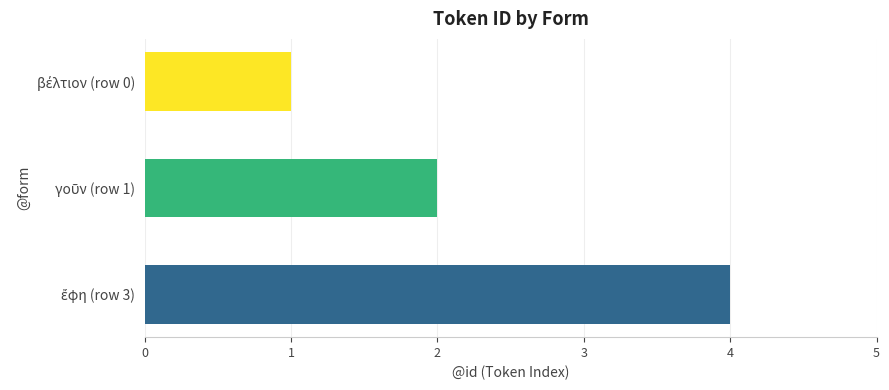

What is the sum of all values?

7